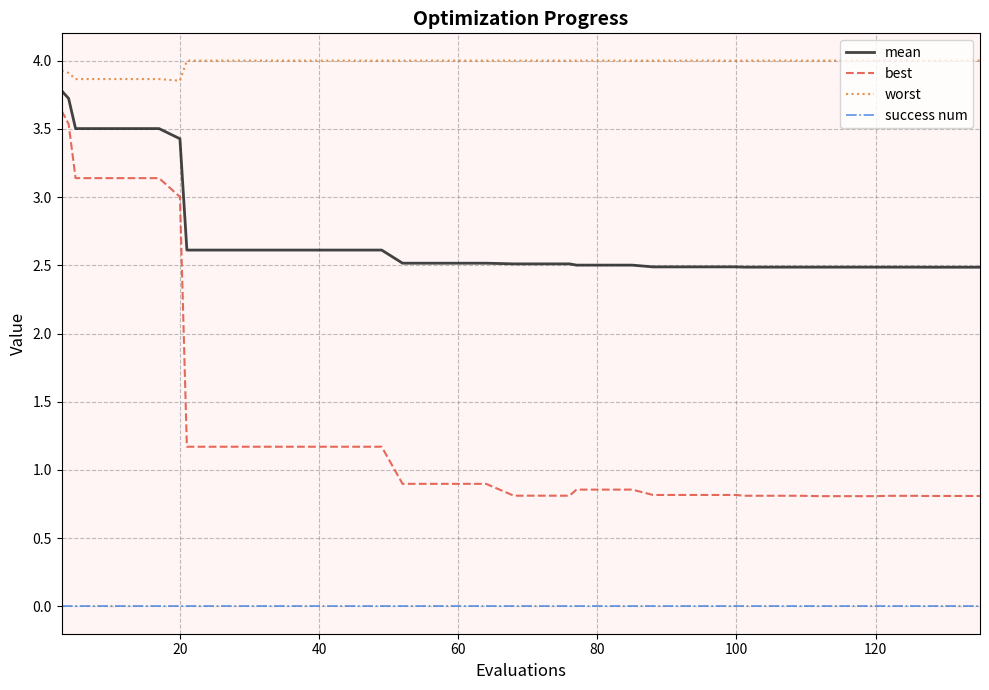

Does the chart have visible grid lines?

Yes